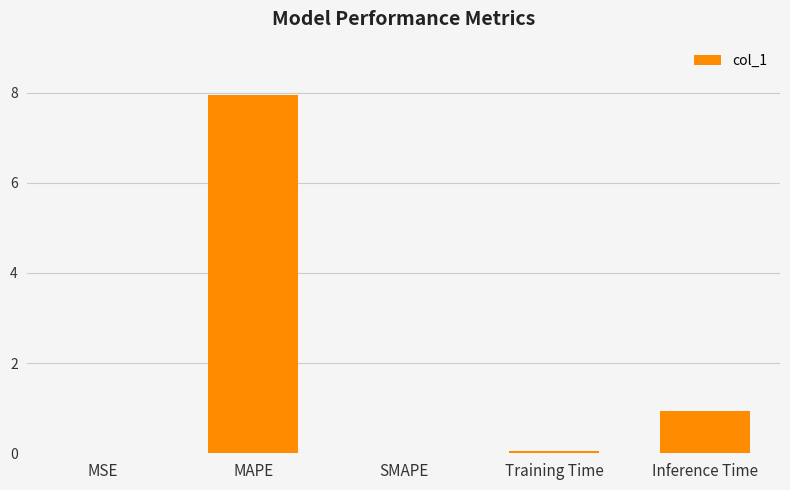

What is the change in value from MAPE to Inference Time?

-7.0